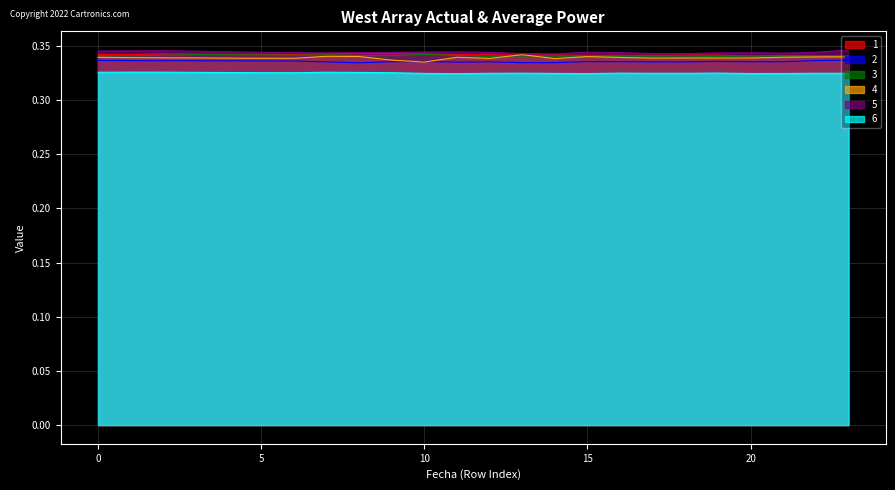

What is the maximum value shown in the chart?

0.3